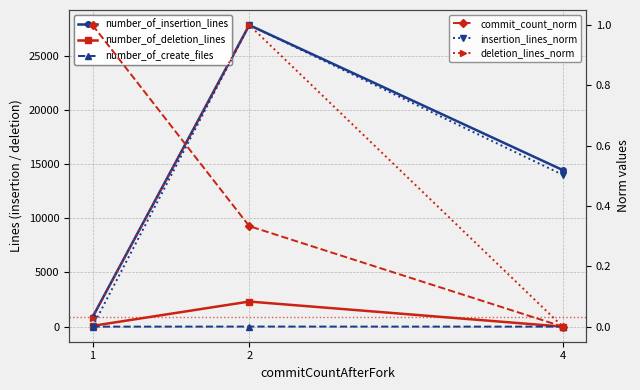

The number_of_create_files series shows 0.3 at 4. True or false?

False